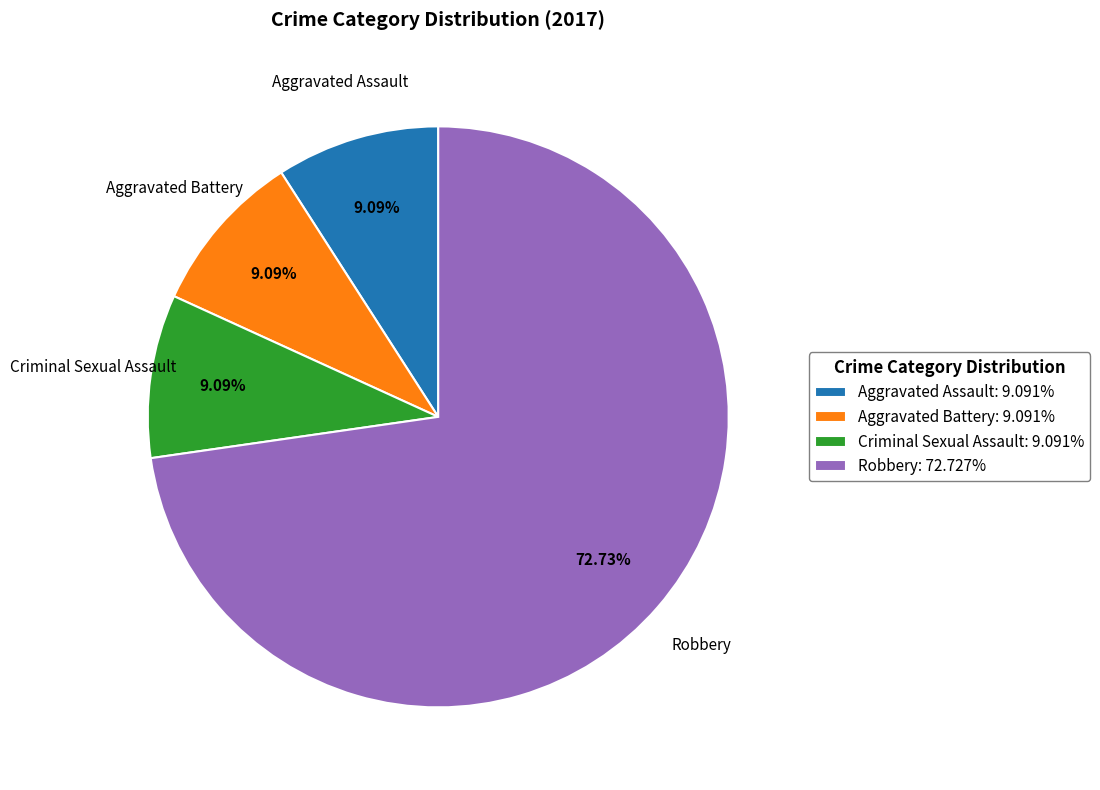

Is there any slice that represents more than half of the pie?

Yes